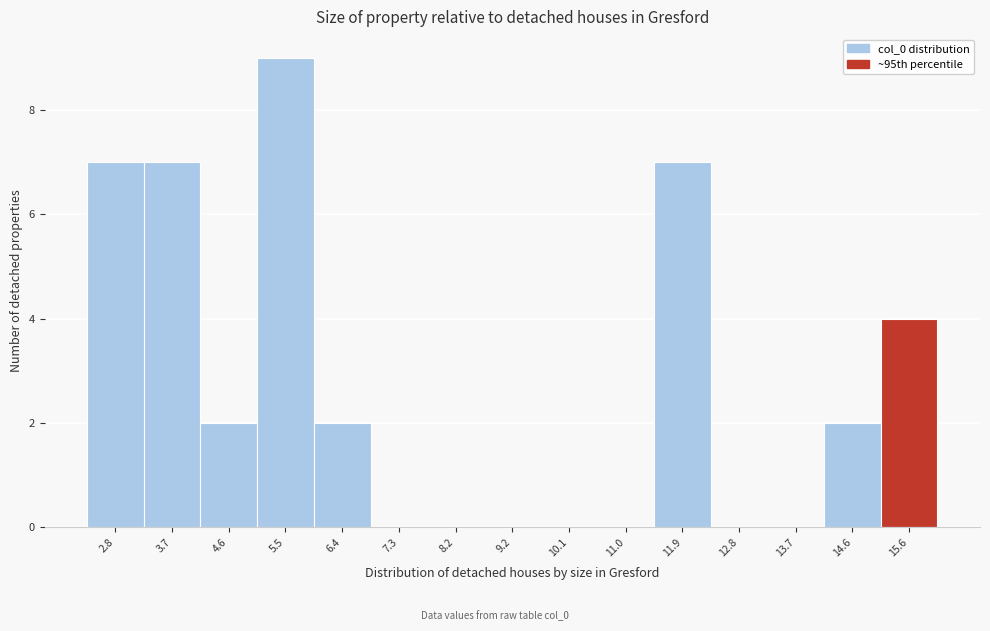

Reading left to right, transcribe this chart: for each bar, give the range it covers on the x-axis and its height. Neither the bar edges nor the heights are printed on the chart, so give them approximately, as read against the axes.

2.3 to 3.2: 7
3.2 to 4.1: 7
4.1 to 5.0: 2
5.0 to 6.0: 9
6.0 to 6.9: 2
6.9 to 7.8: 0
7.8 to 8.7: 0
8.7 to 9.6: 0
9.6 to 10.5: 0
10.5 to 11.4: 0
11.4 to 12.4: 7
12.4 to 13.3: 0
13.3 to 14.2: 0
14.2 to 15.1: 2
15.1 to 16.0: 4